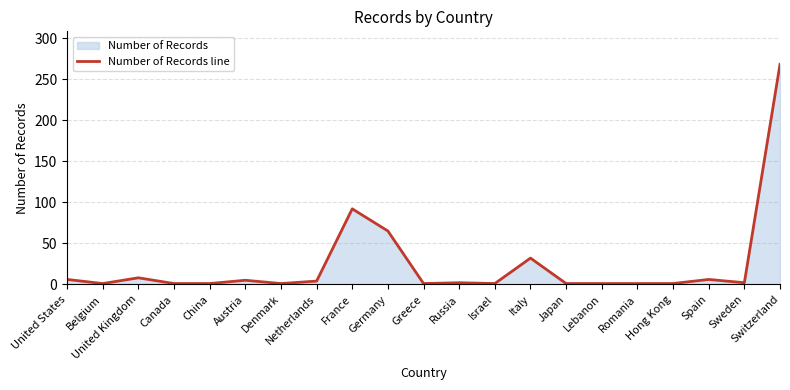

What is the sum of all values?

500